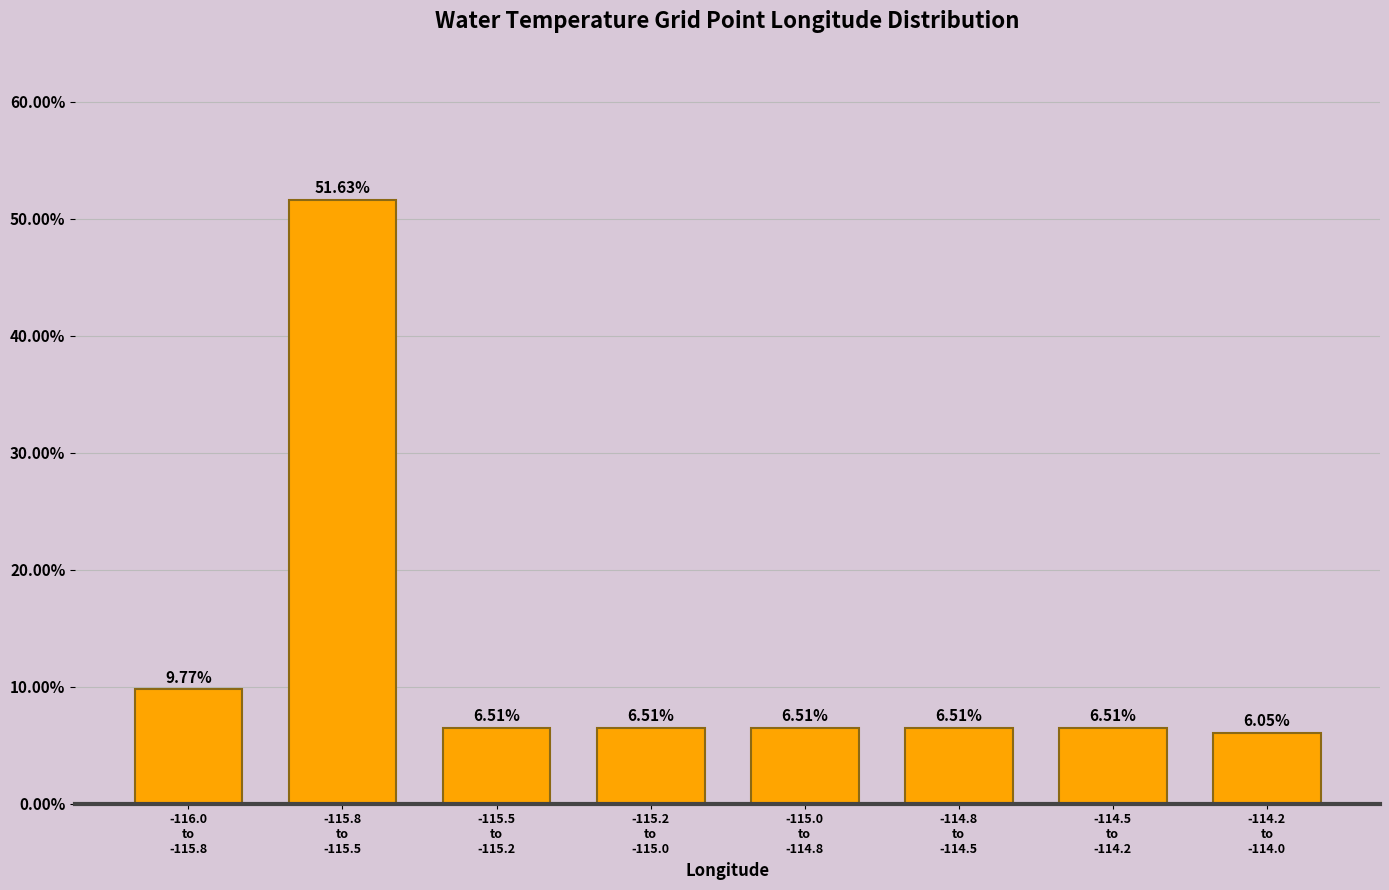

What is the sum of all values?

100.0